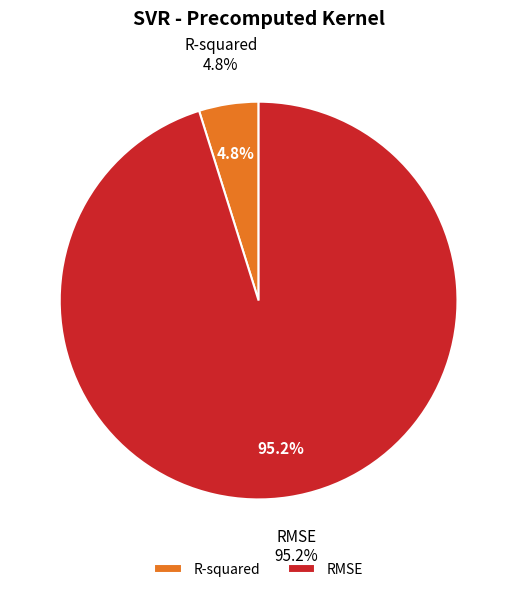

Is there a majority slice in this chart?

Yes